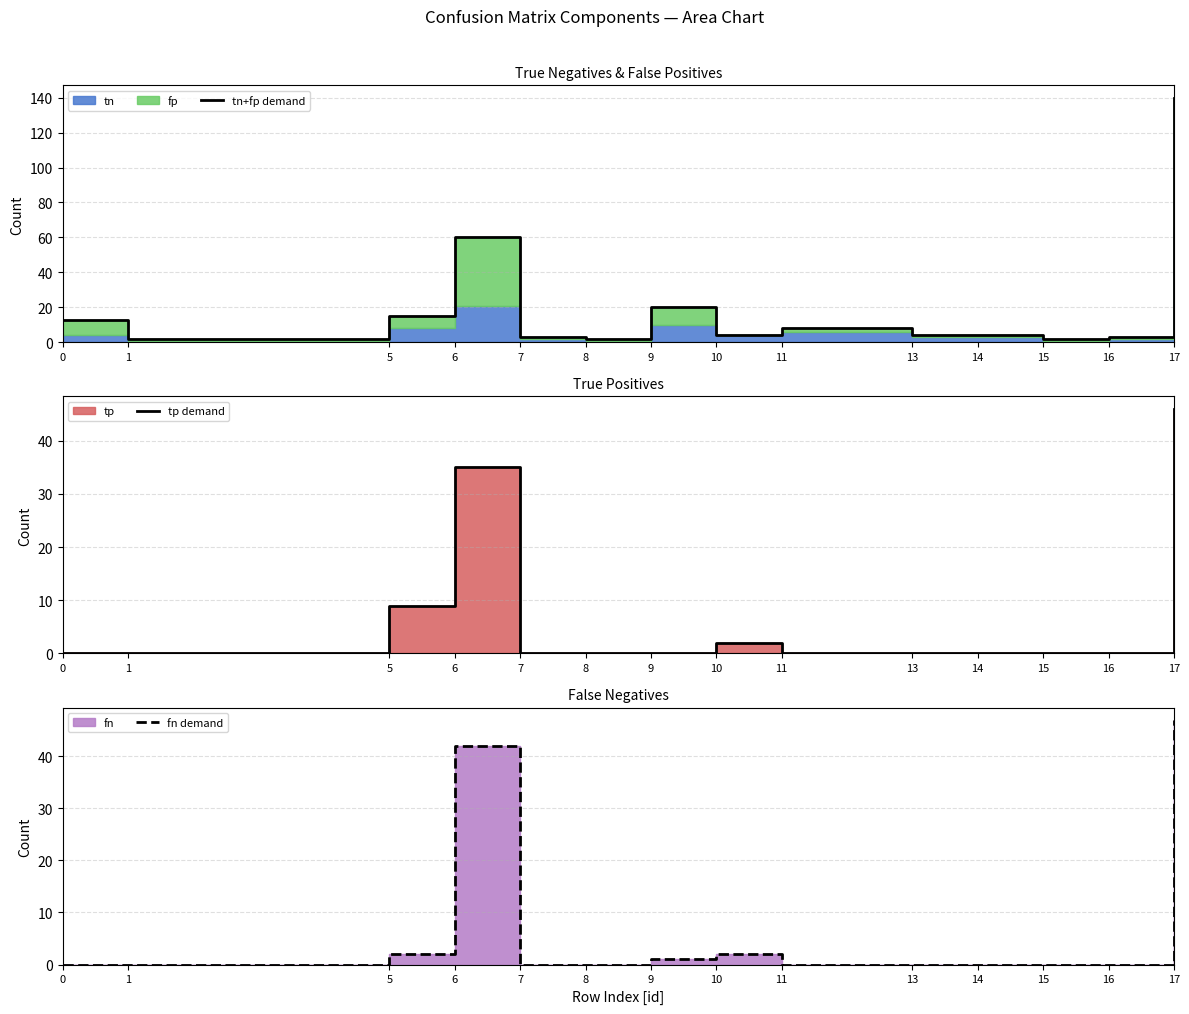

The fn demand series shows -18 at 11. True or false?

False